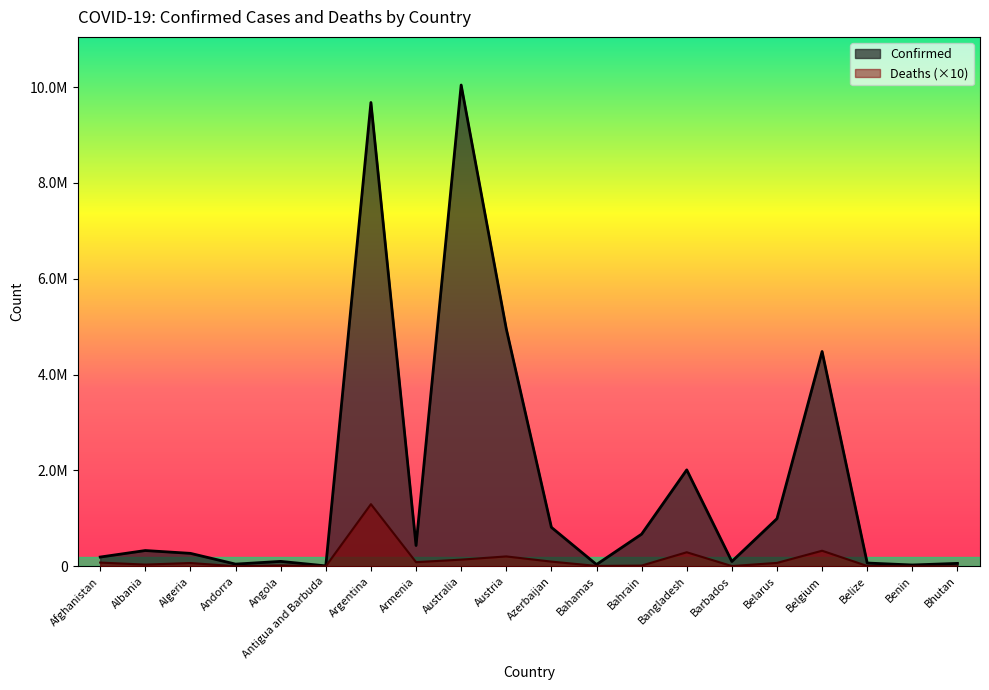

What is the approximate value of Confirmed at Afghanistan, to the nearest 10?

193250